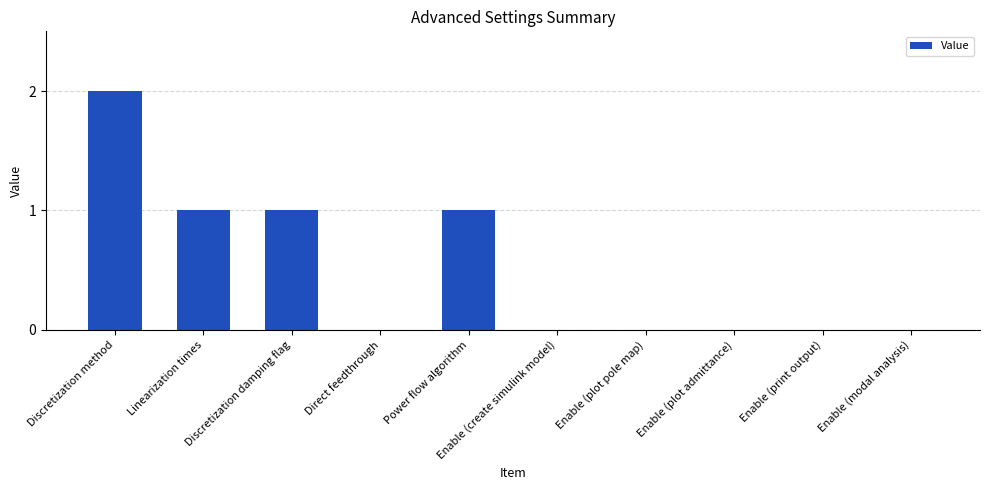

The value at Linearization times is 1. True or false?

True